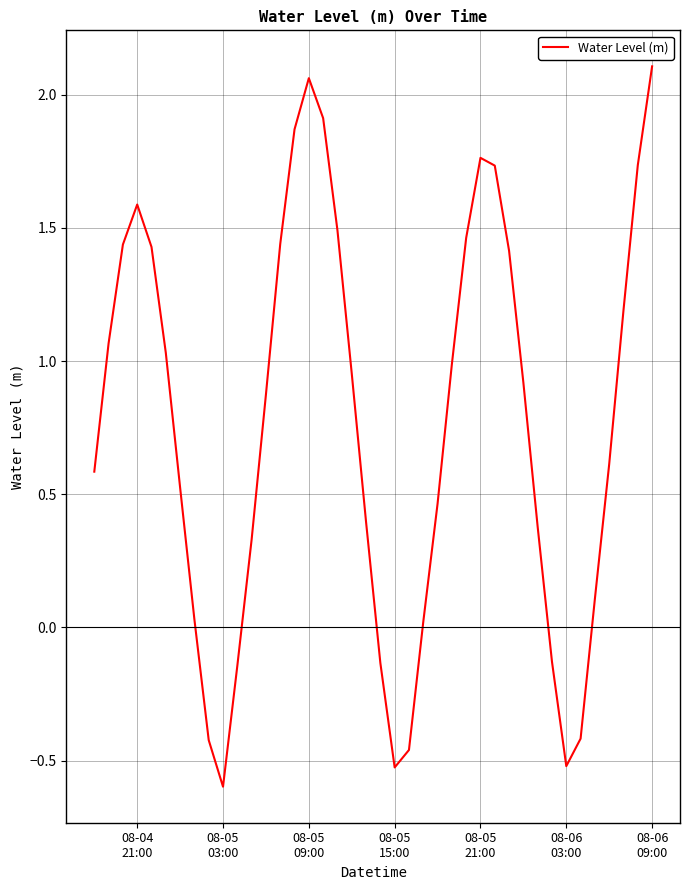

What is the smallest value displayed?

-0.6